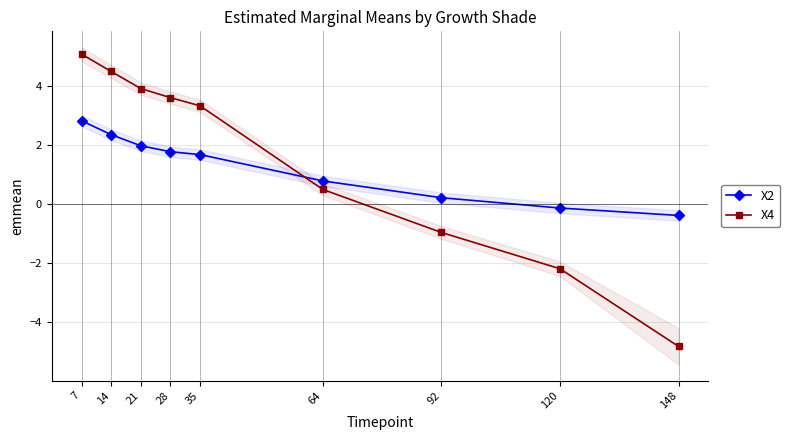

What are all the series names shown in the legend?

X2, X4